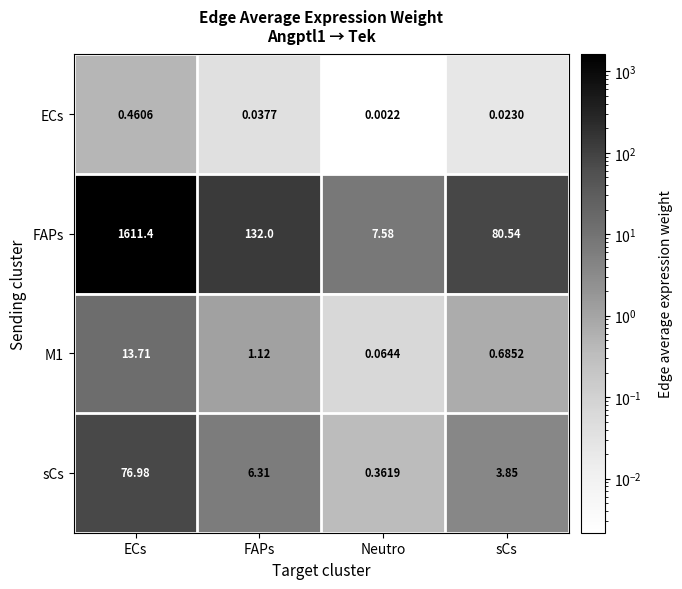

Which series changed the most between ECs and FAPs?

FAPs